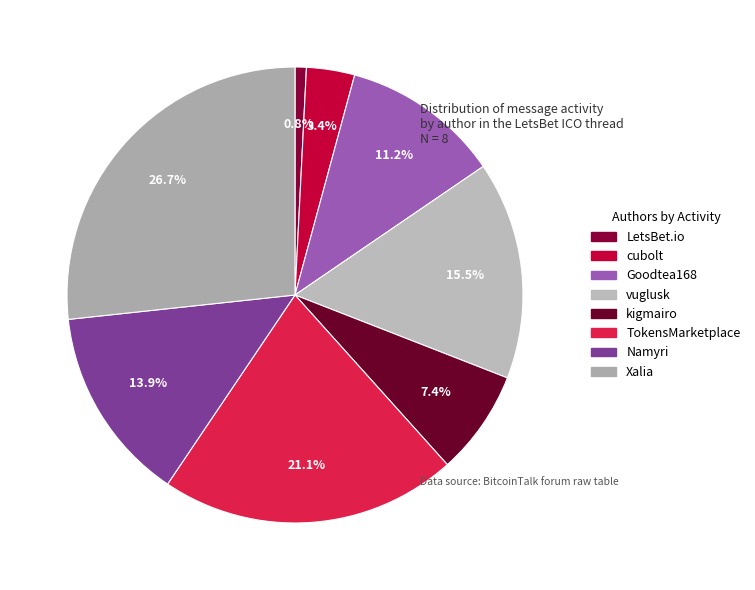

The vuglusk slice represents 15% of the pie. True or false?

True